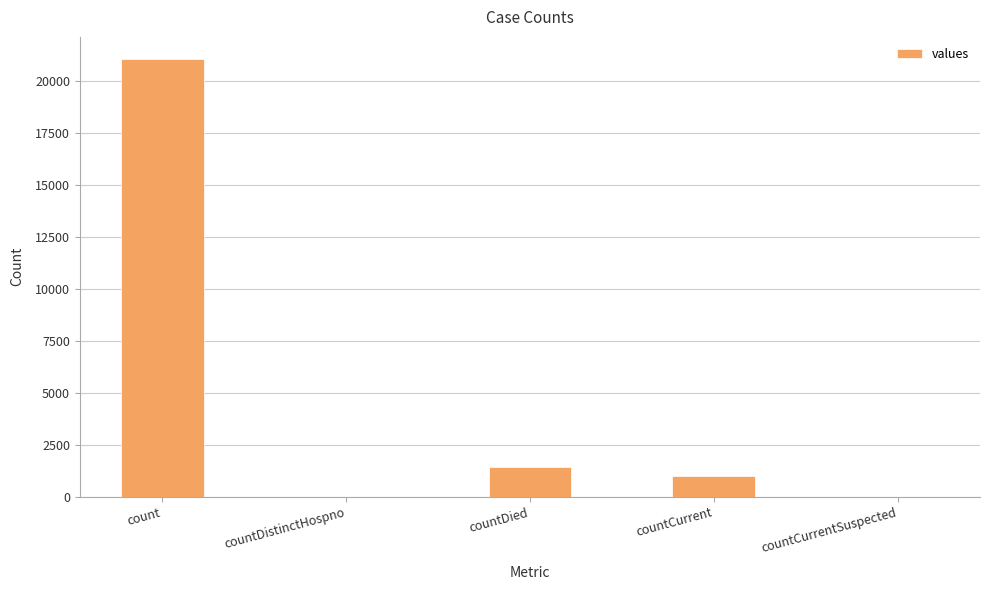

Which category has the highest value across all series?

count